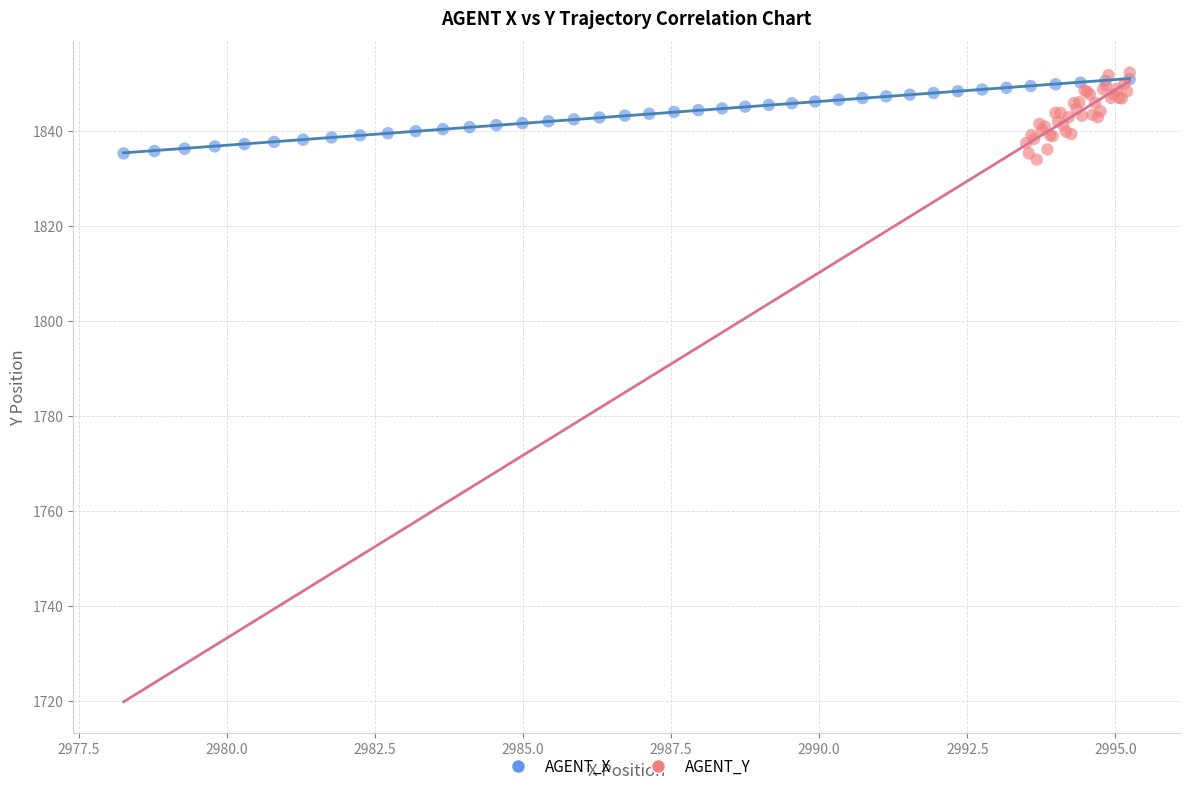

What are all the series names shown in the legend?

AGENT_X, AGENT_Y